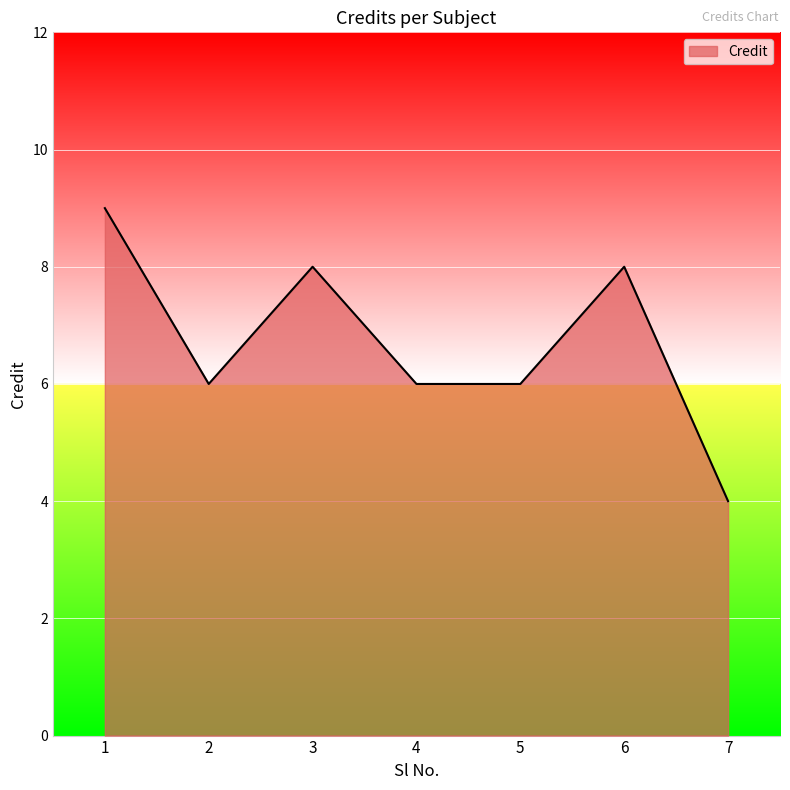

At which category does the data reach its first local peak?

3